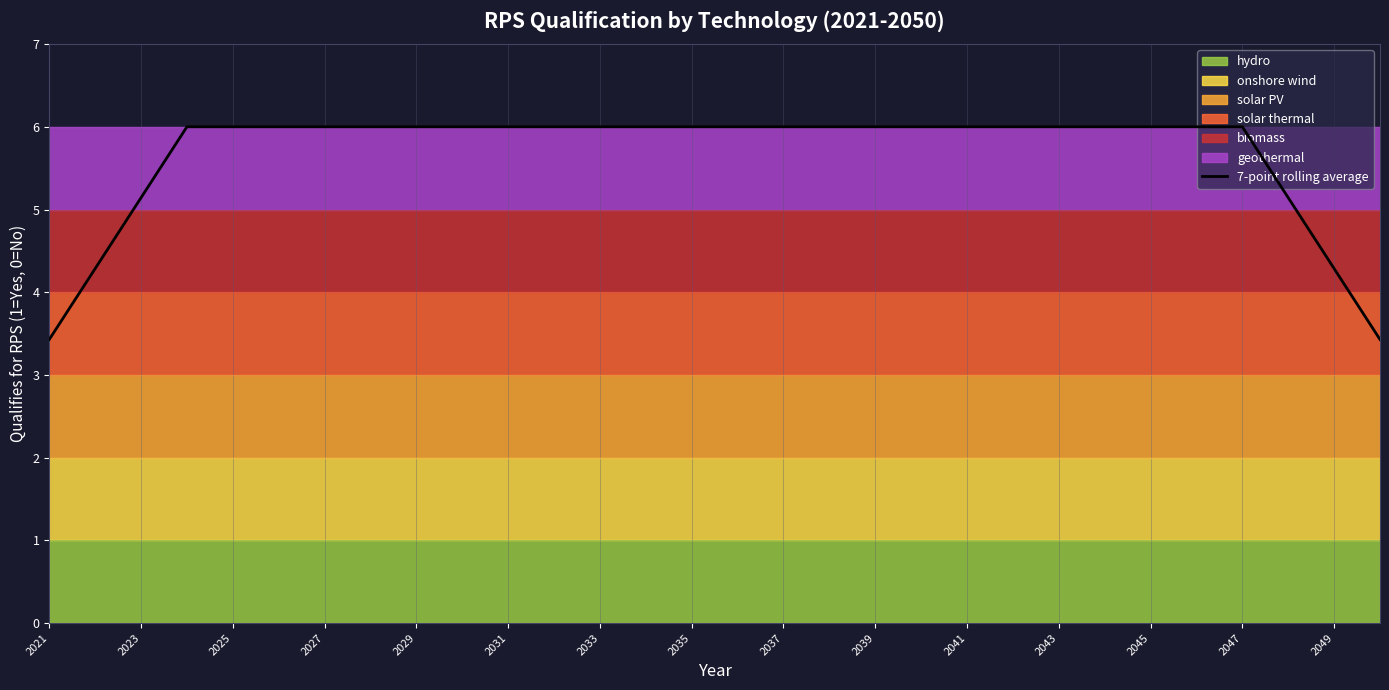

Reading left to right, extract all data points from this chart.

3.4	4.3	5.1	6.0	6.0	6.0	6.0	6.0	6.0	6.0	6.0	6.0	6.0	6.0	6.0	6.0	6.0	6.0	6.0	6.0	6.0	6.0	6.0	6.0	6.0	6.0	6.0	5.1	4.3	3.4